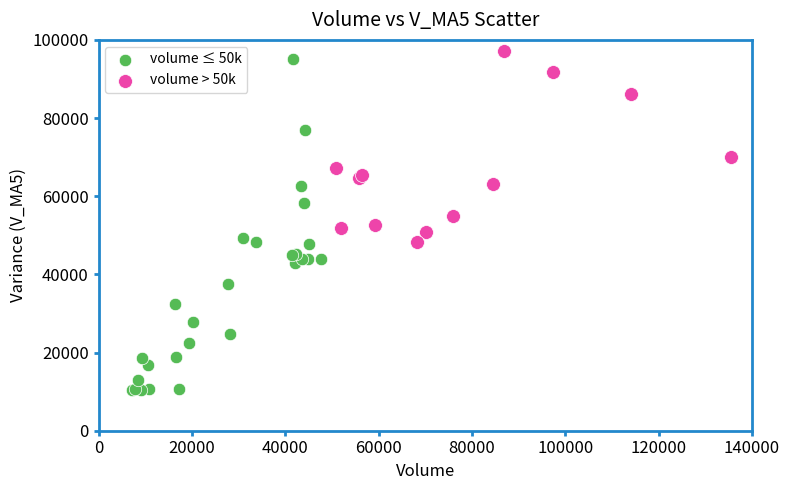

Which series has the widest spread of Y values?

volume ≤ 50k